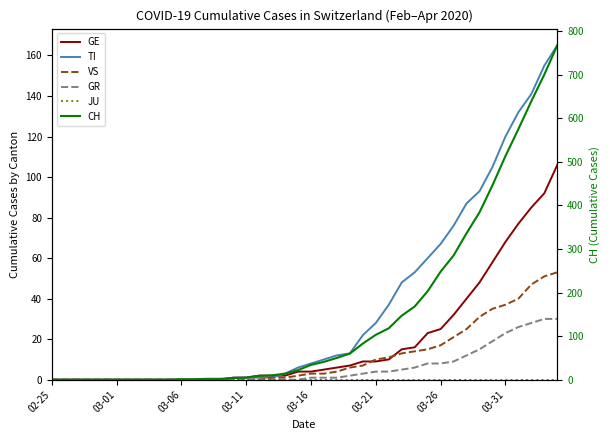

What is the highest value of the GR series?

30